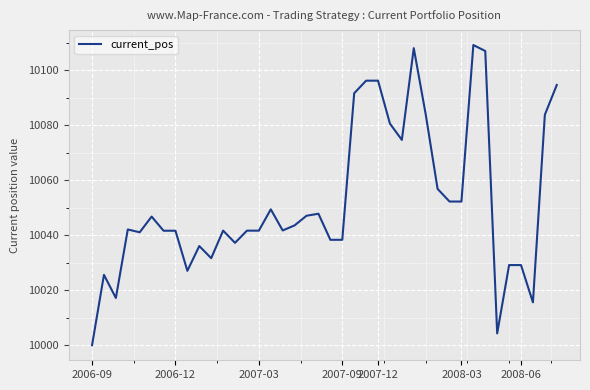

What is the maximum value shown in the chart?

10109.2